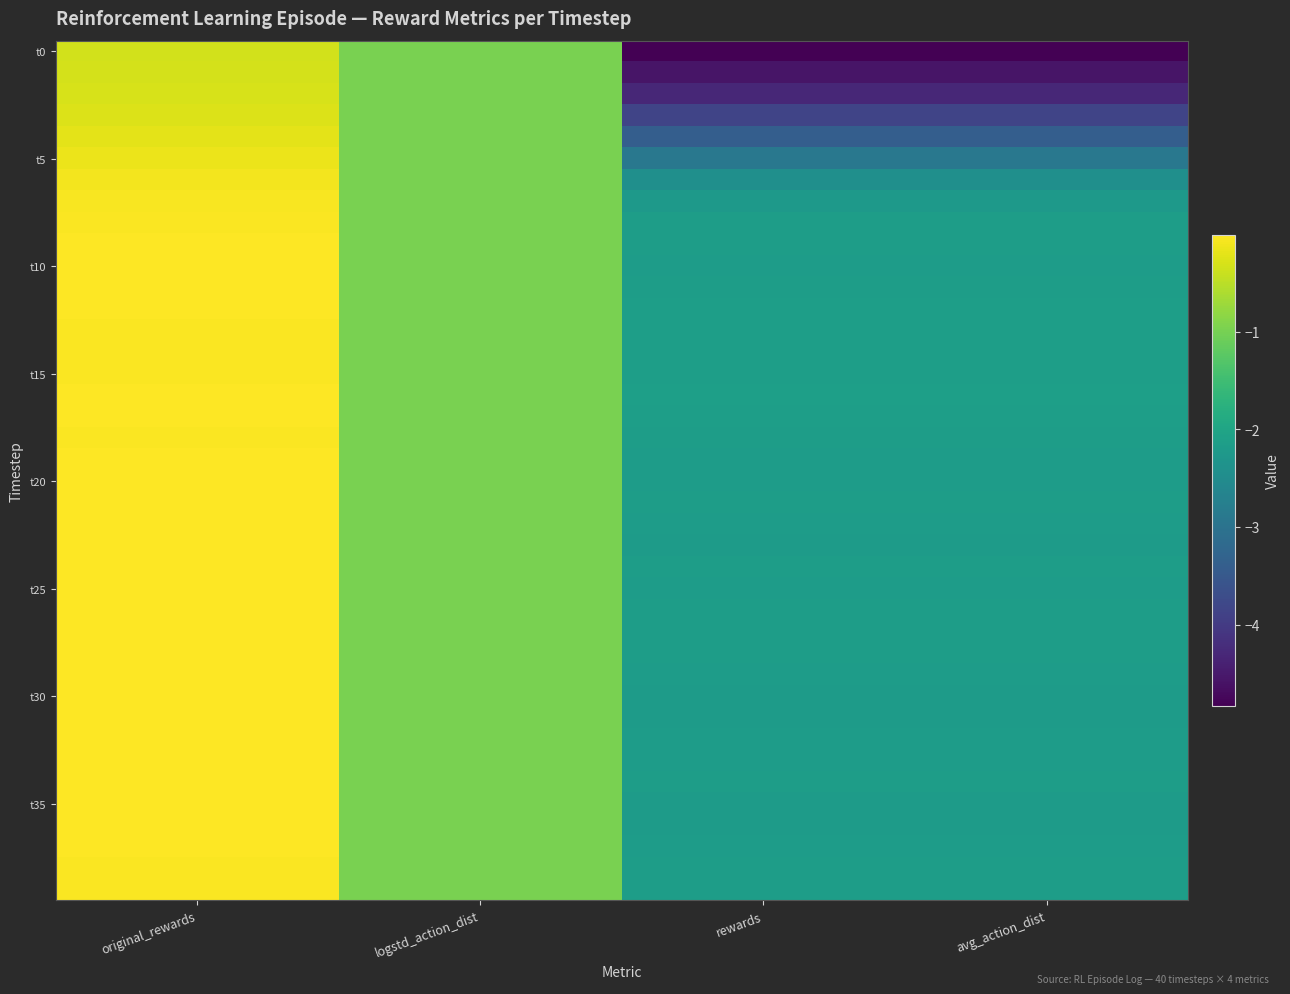

Which series has the widest spread of values?

t0